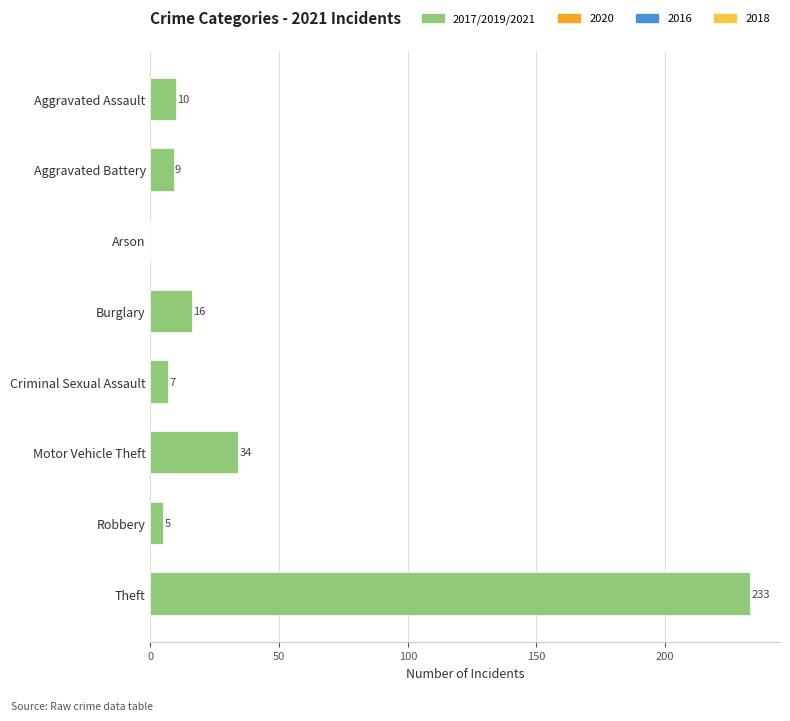

What is the change in value from Aggravated Battery to Burglary?

+7